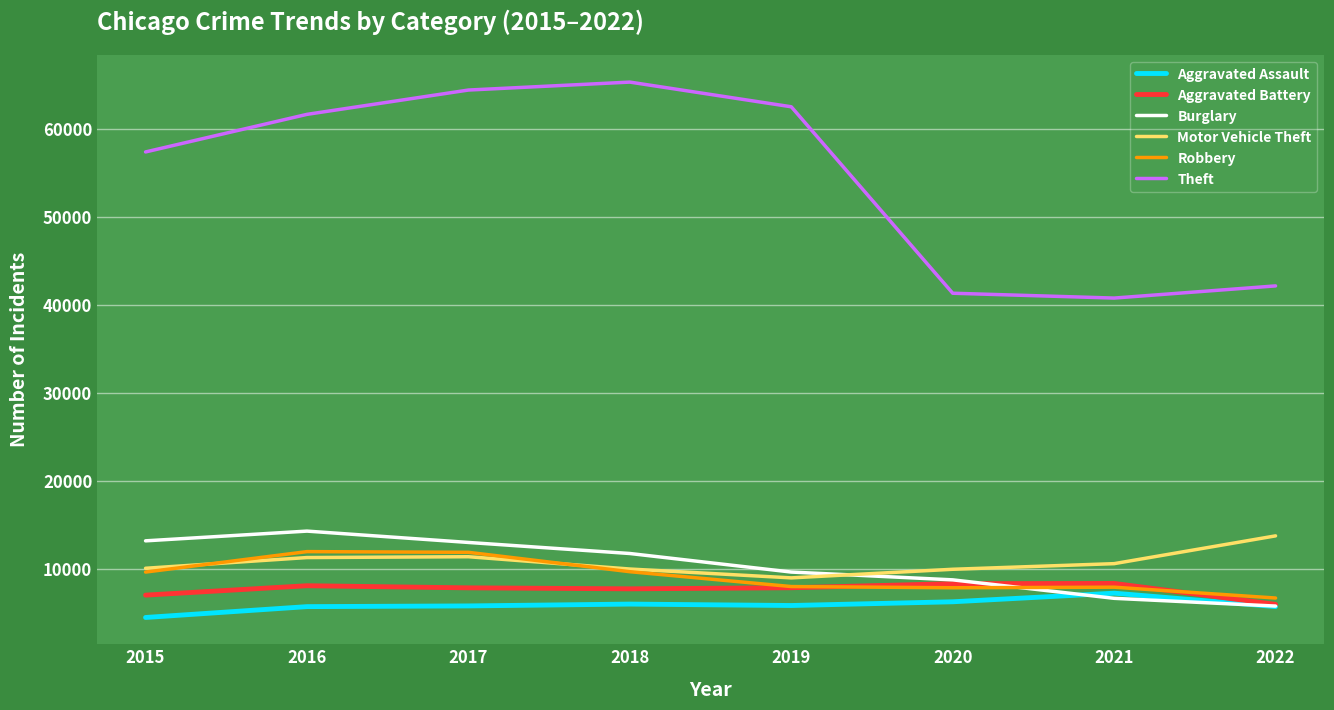

True or false: Theft and Burglary intersect in this chart.

False